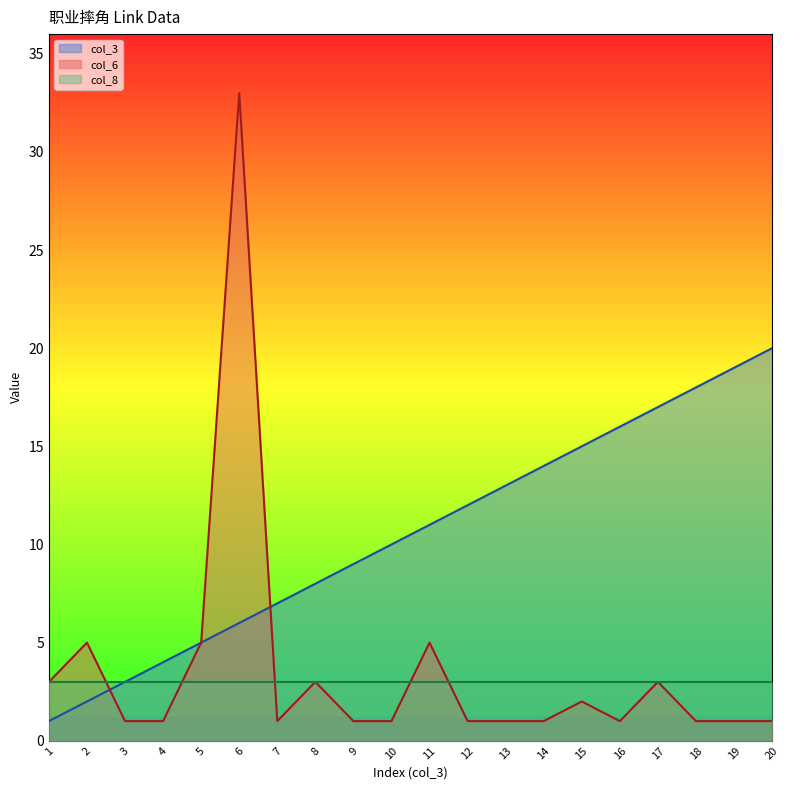

Between 8 and 14, which series saw the biggest shift?

col_3